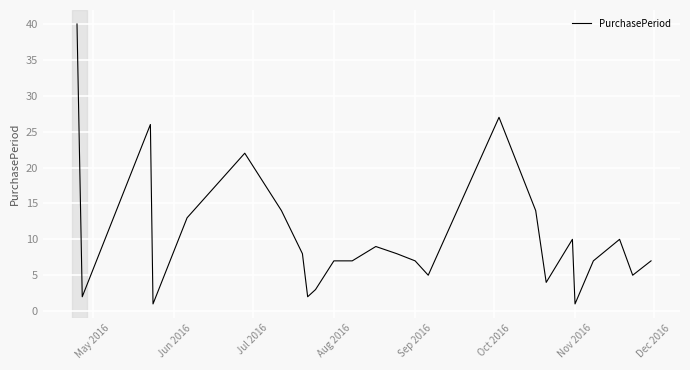

What is the difference between the maximum and minimum values?

39